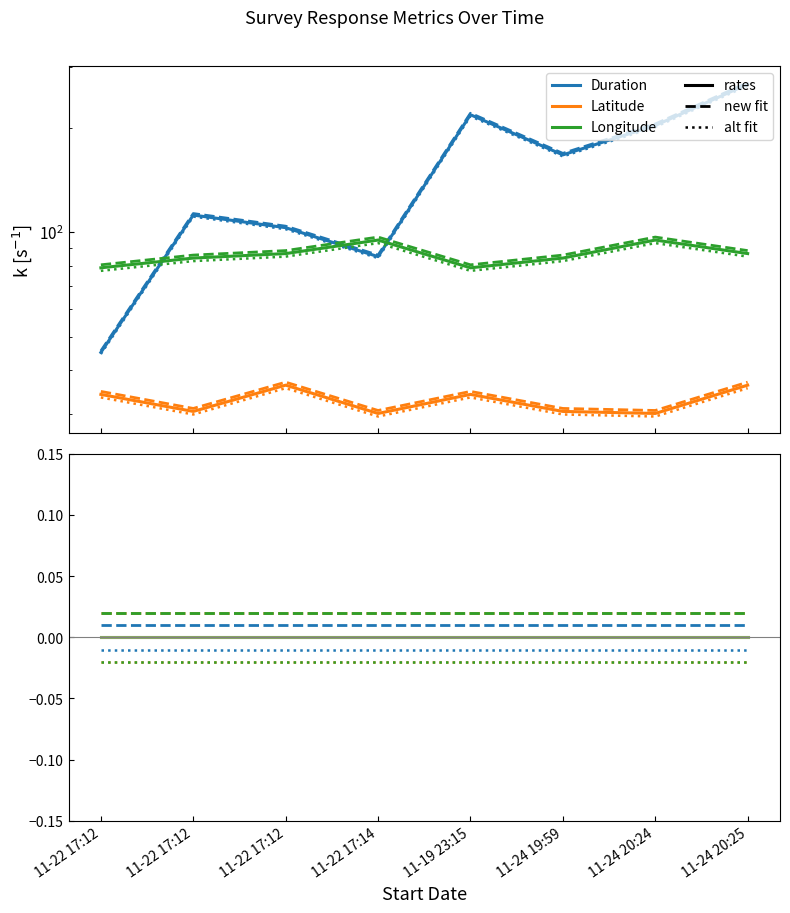

What is the lowest value of the Duration (in seconds) series?

44.5